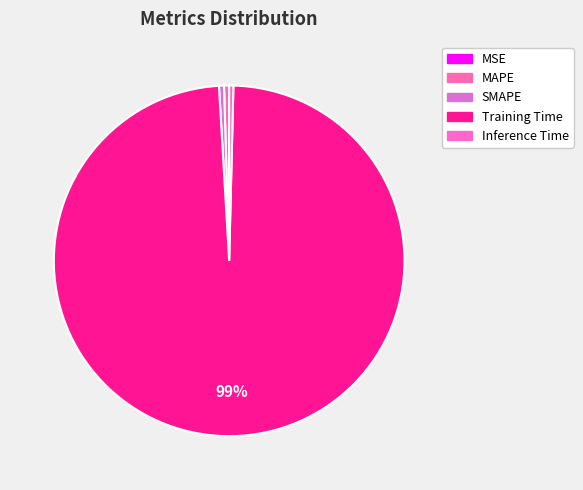

The MAPE slice represents 0% of the pie. True or false?

True